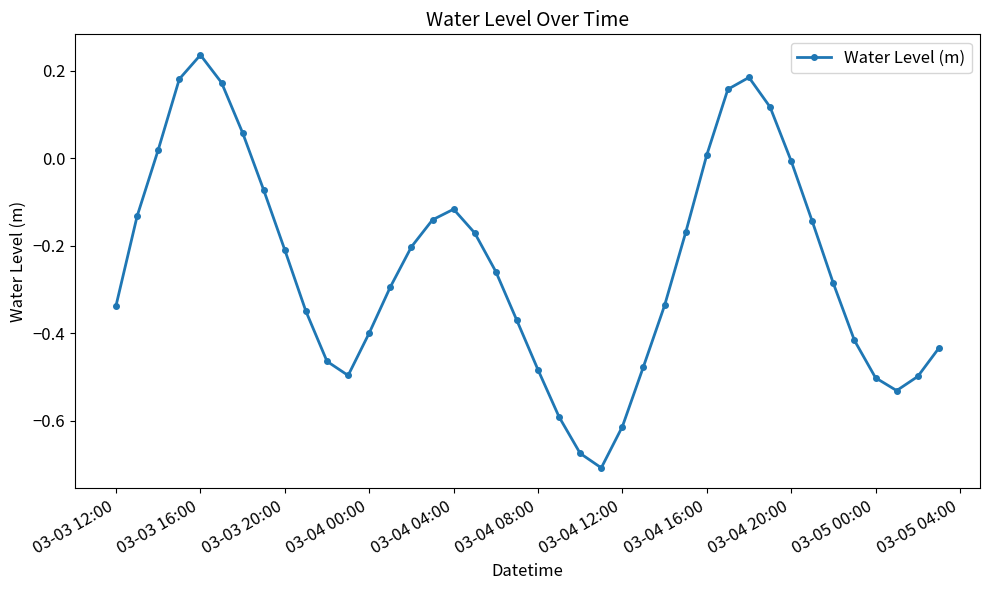

True or false: there are more than 2 points higher than both neighbors.

True